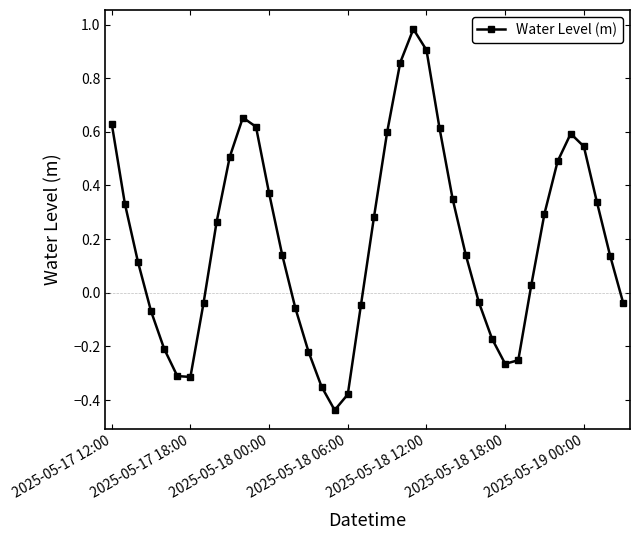

How many positive values are there?

24